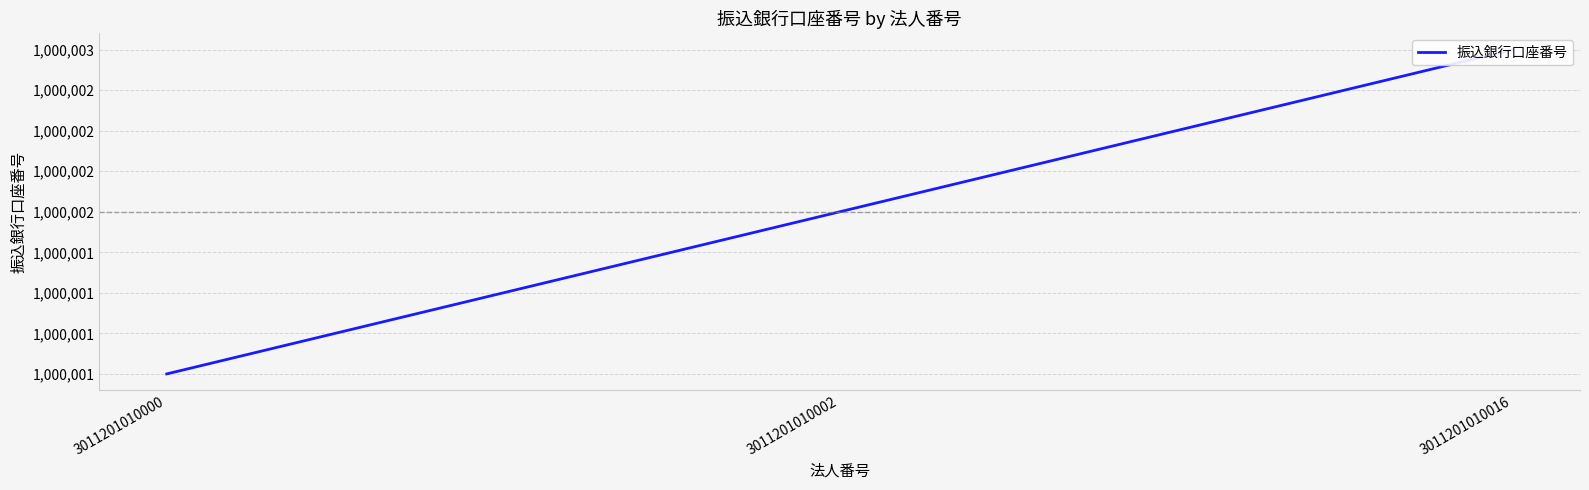

What is the difference between the maximum and minimum values?

2